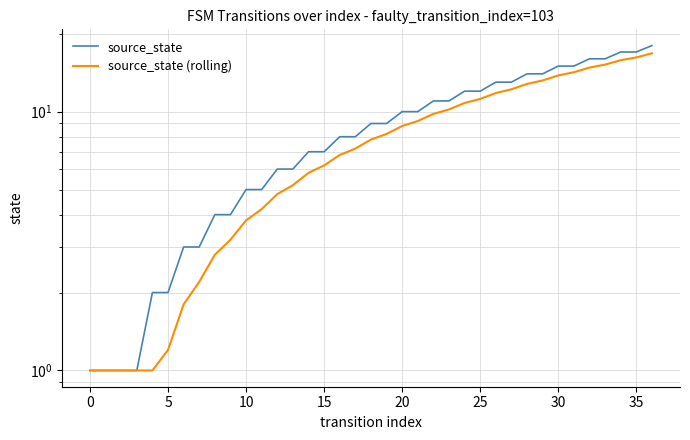

Which series has the largest range (max minus min)?

source_state